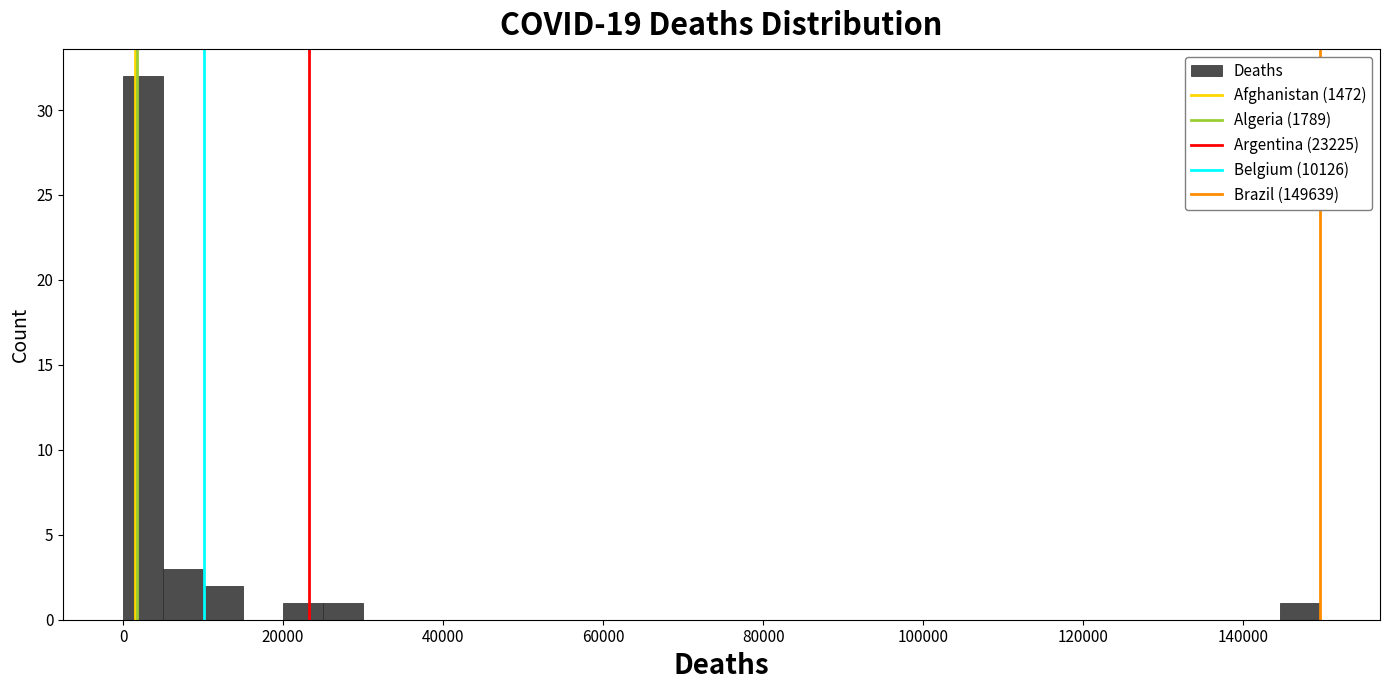

Around what value on the x-axis is the tallest bar? Give the approximate position of its centre, as read against the axis.

2000